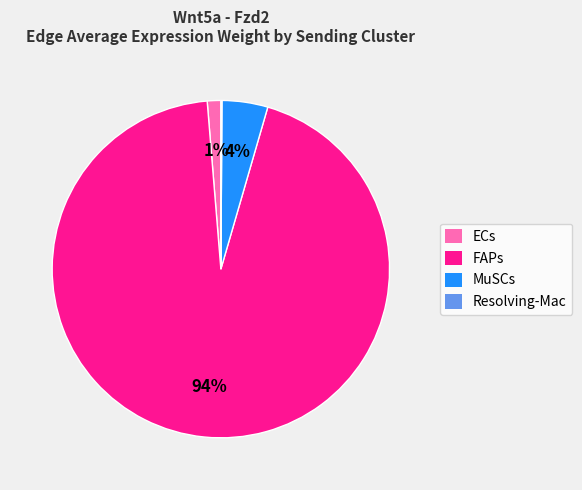

Which has a higher value, FAPs or MuSCs?

FAPs